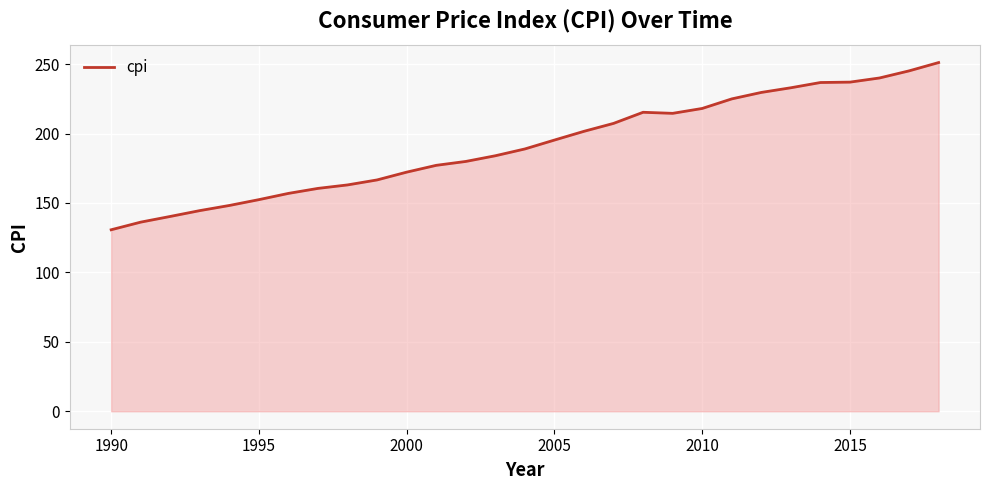

Does the chart display data point markers on the line(s)?

No